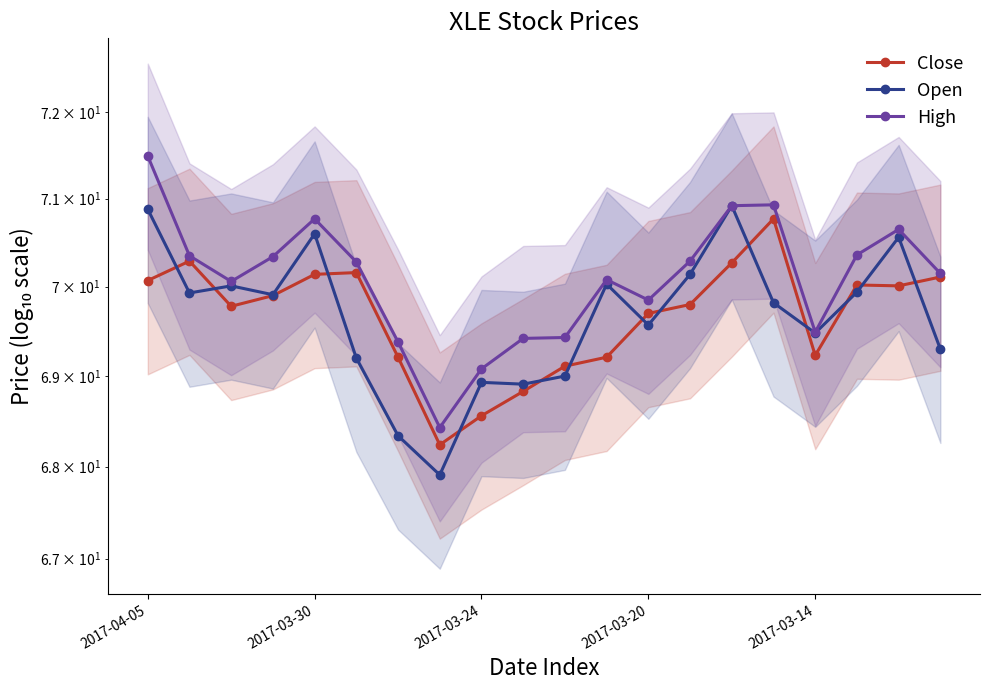

At which label is Close closest to 69?

10